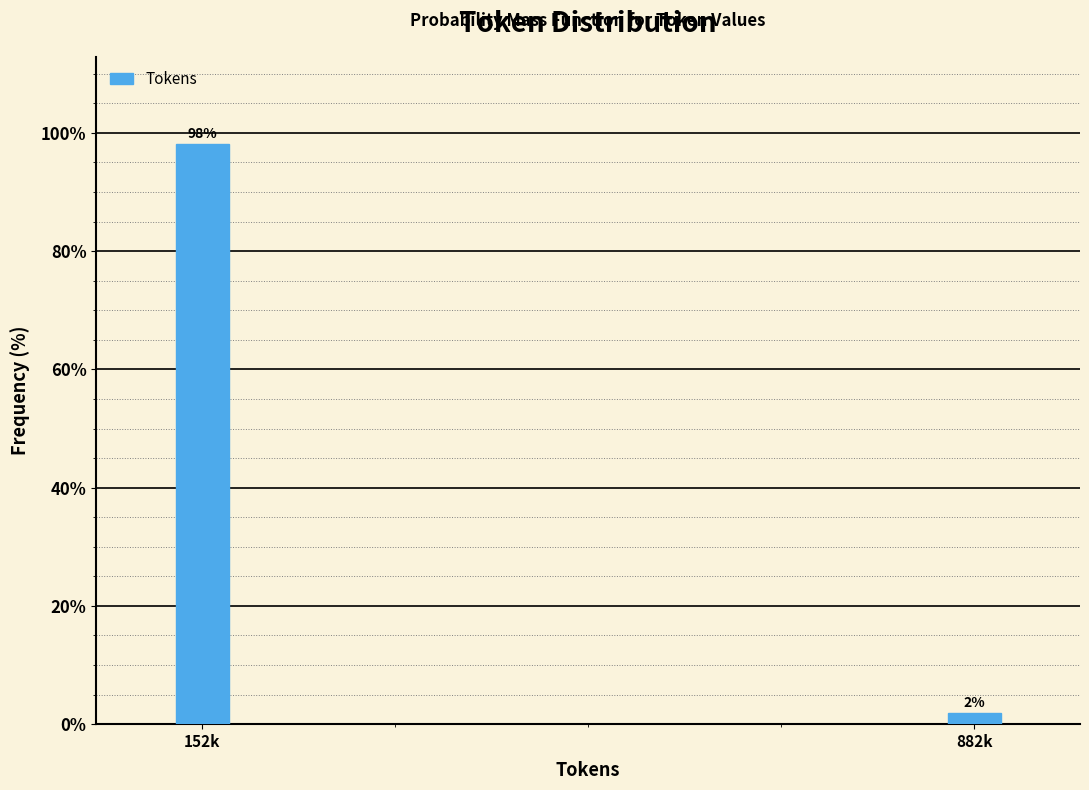

What is the average value?

50.0